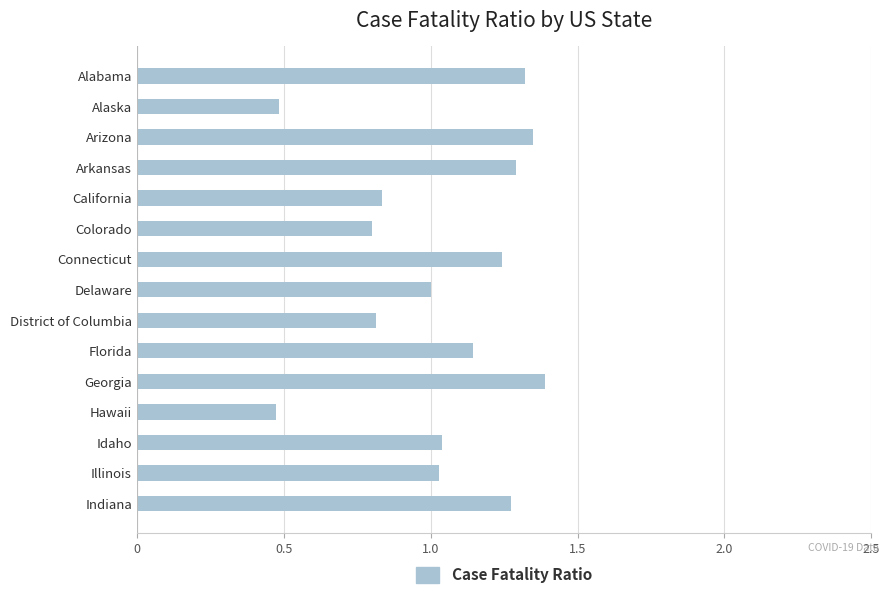

The value at Illinois is 1.8. True or false?

False